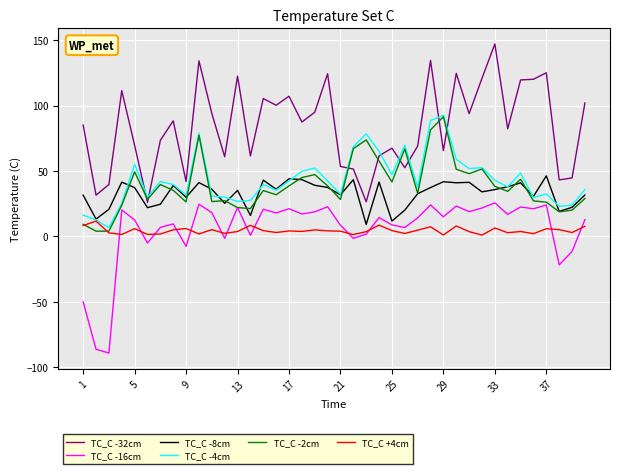

What is the minimum value shown in the chart?

-89.2